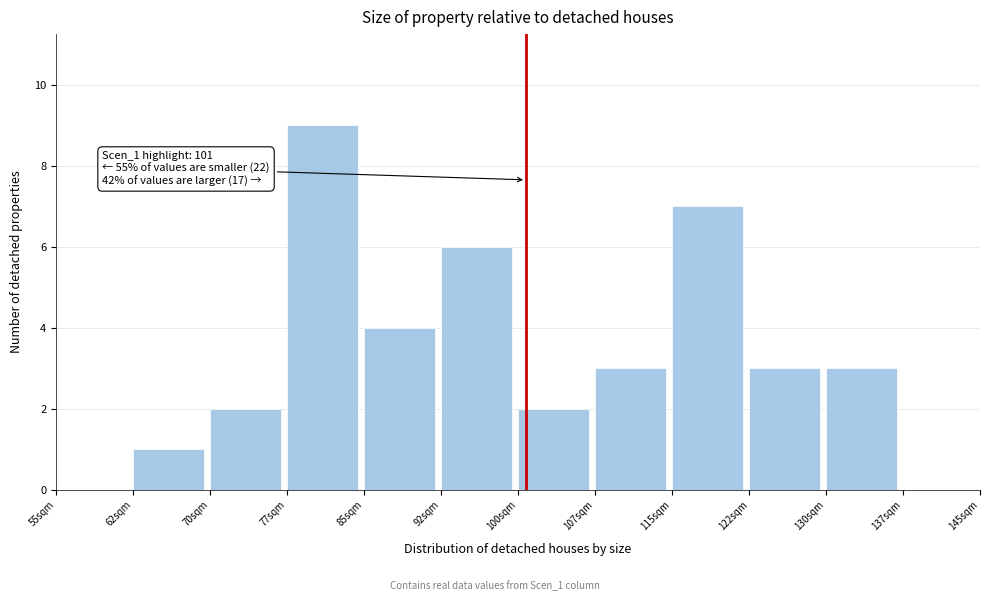

Over which range of the x-axis is the bar tallest?

77.5 to 85.0